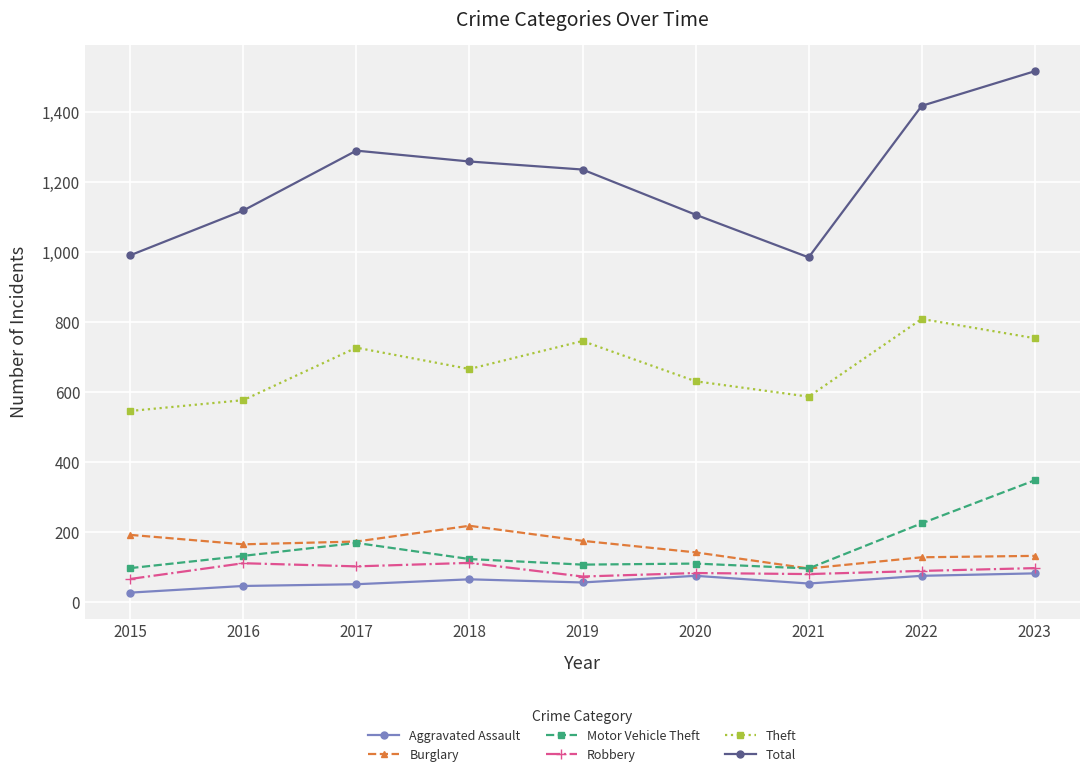

Which series has the widest spread of values?

Total